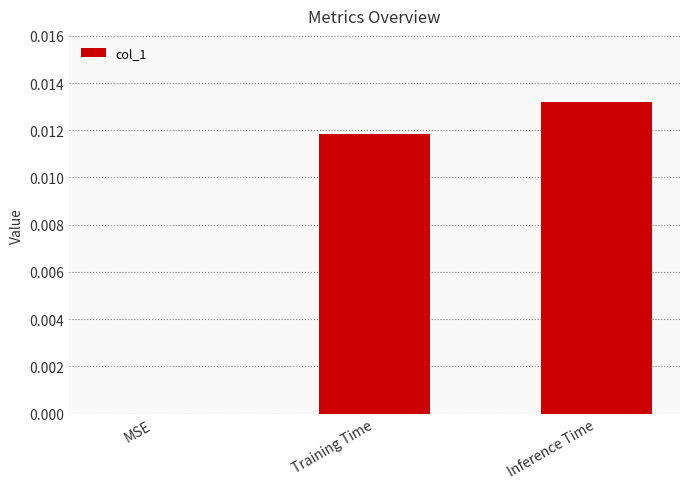

Is it true that the value at Training Time is 0.0?

True